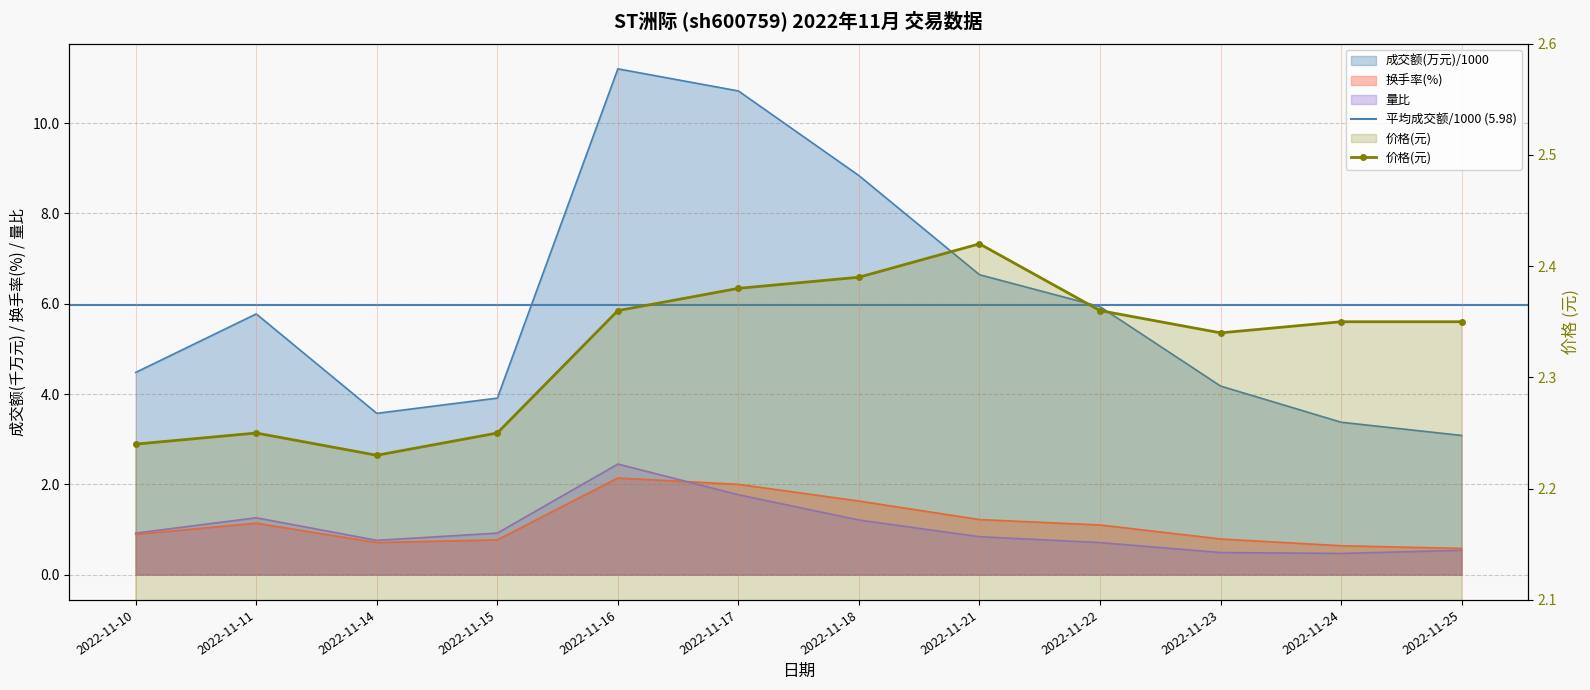

Which category has the lowest value across all series?

2022-11-24